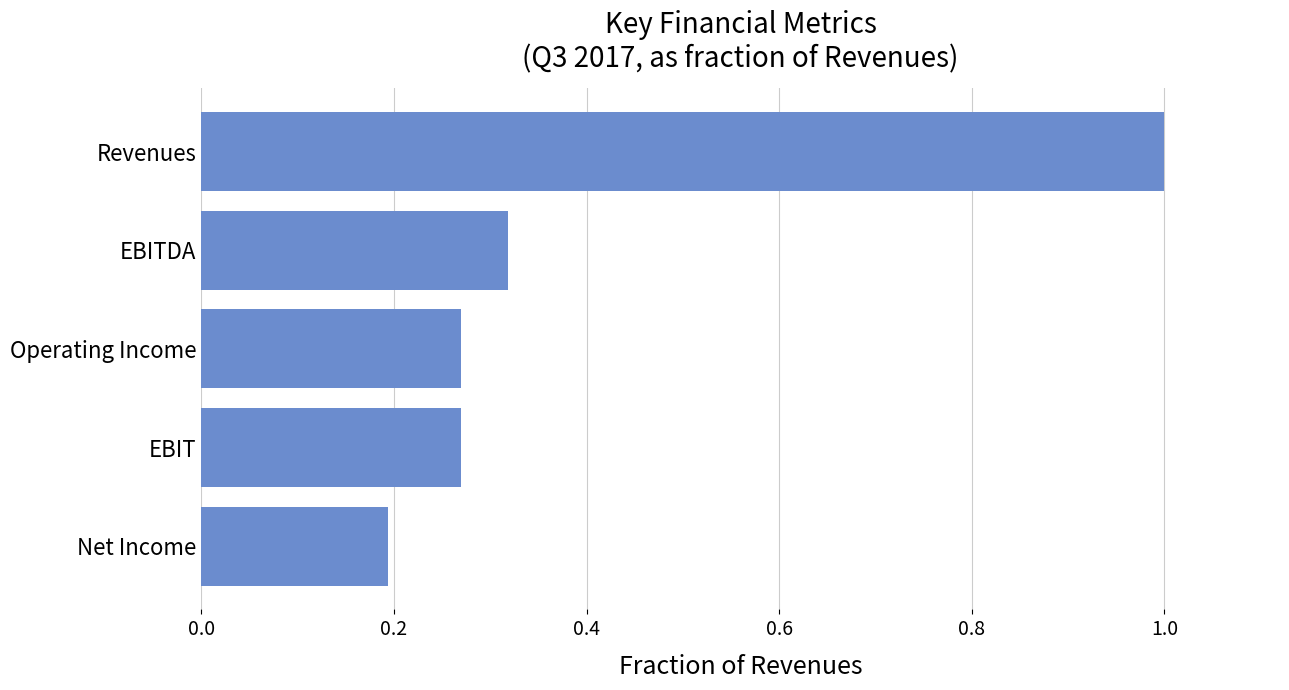

What is the difference between the maximum and minimum values?

0.8